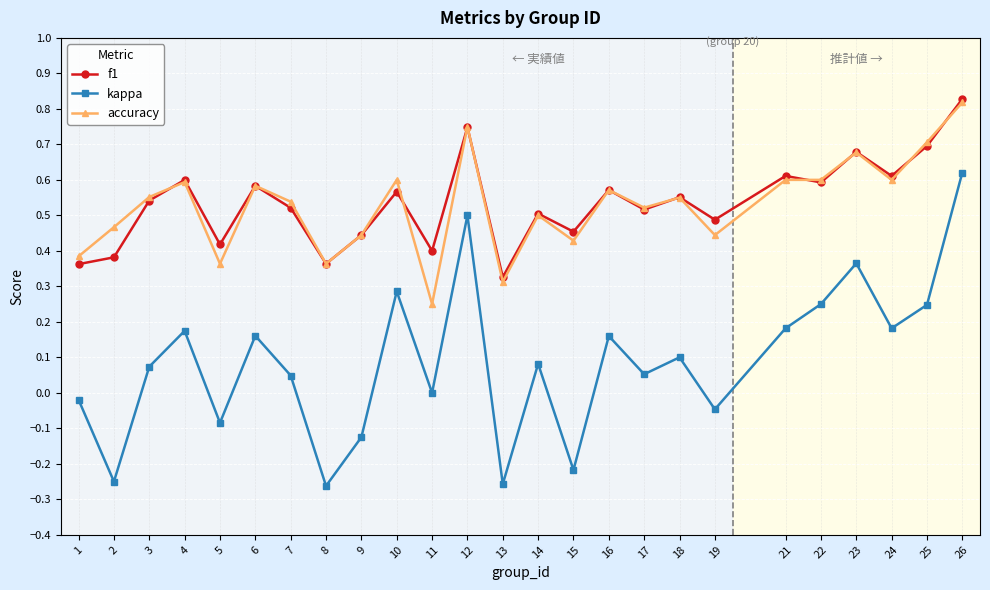

At which category is the sum across all series the highest?

26